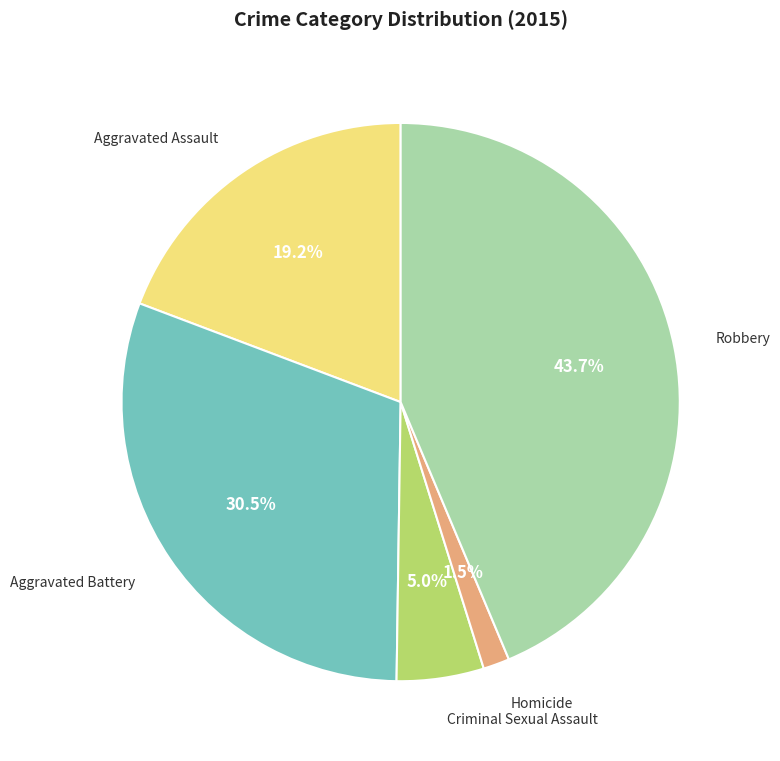

Count the number of slices in the pie.

5